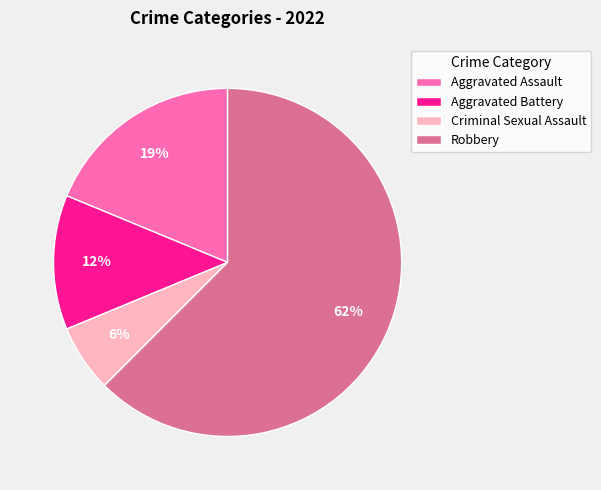

Between Criminal Sexual Assault and Robbery, which is larger?

Robbery